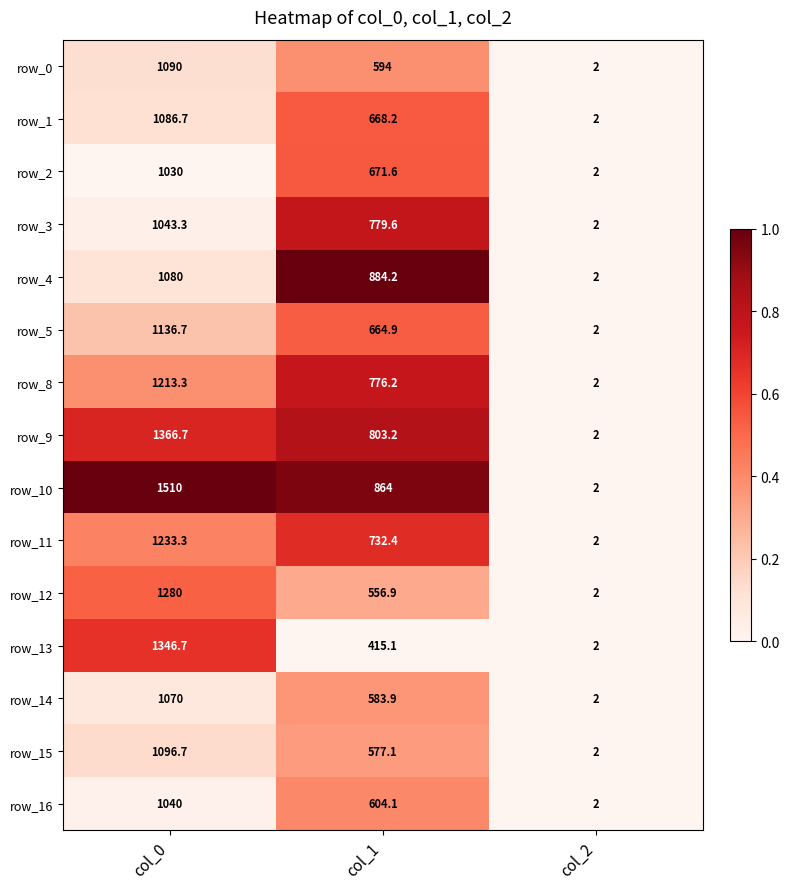

At col_0, list the series in order from smallest to largest.

row_2, row_16, row_3, row_14, row_4, row_1, row_0, row_15, row_5, row_8, row_11, row_12, row_13, row_9, row_10